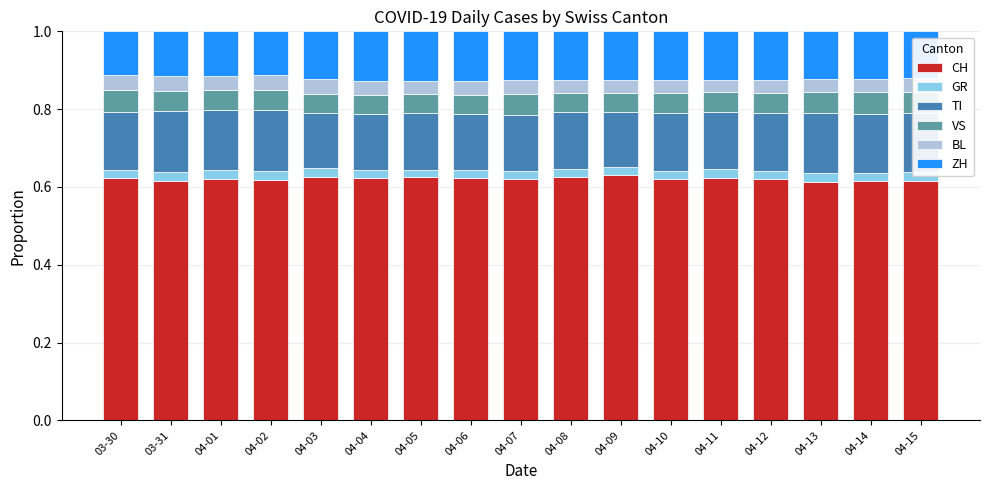

Count the CH values in the range 0 to 1.

17